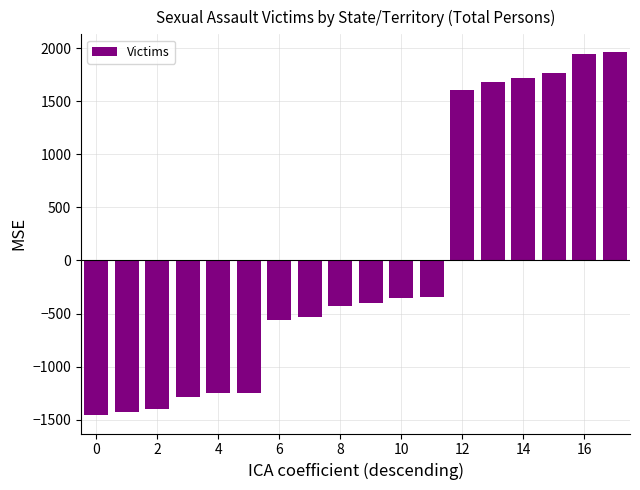

What is the value of the 11th bar from the left?

-354.3